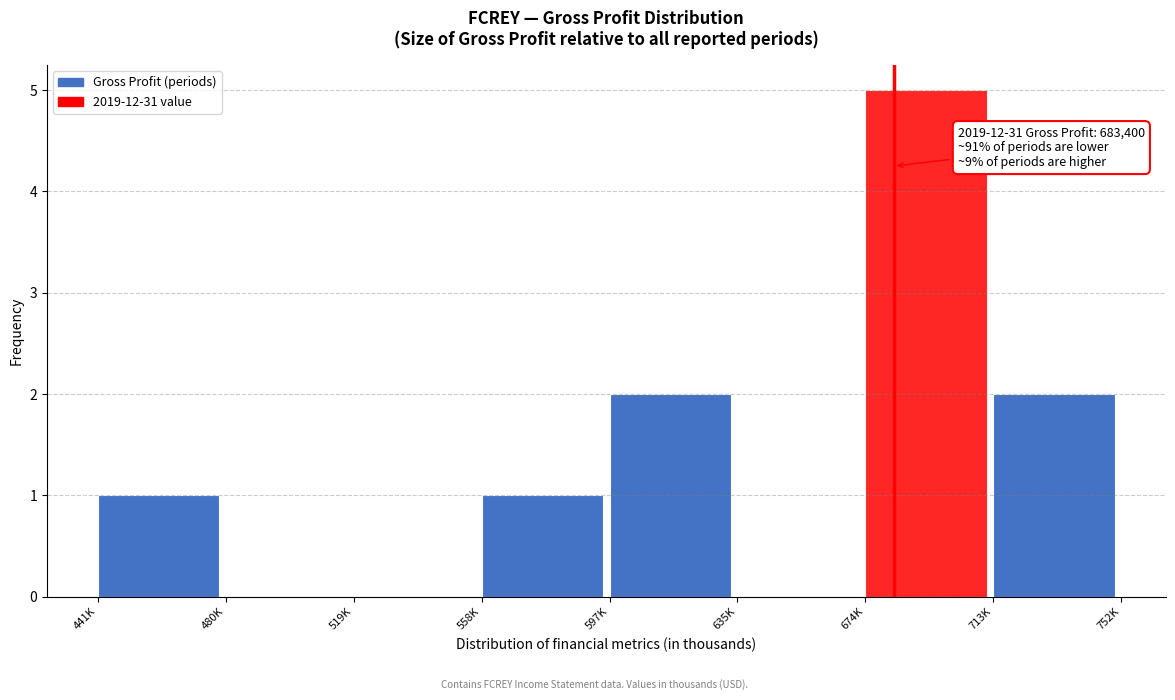

Reading left to right, extract all data points from this chart.

441K=1	480K=0	519K=0	558K=1	597K=2	635K=0	674K=5	713K=2